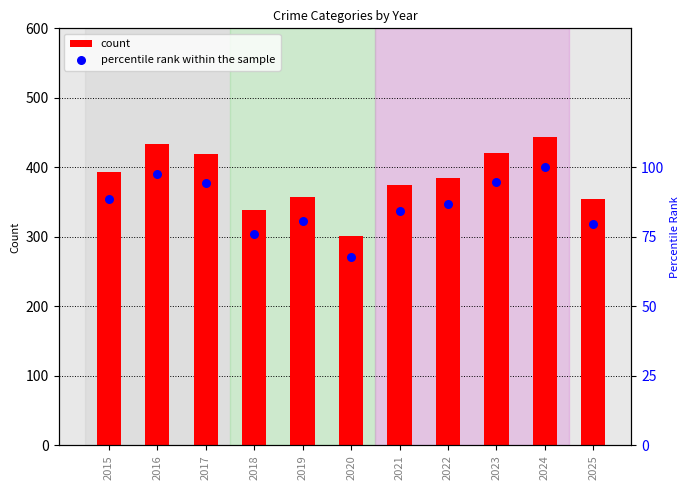

Is the value of percentile rank within the sample at 2020 greater than the value of count at 2016?

No